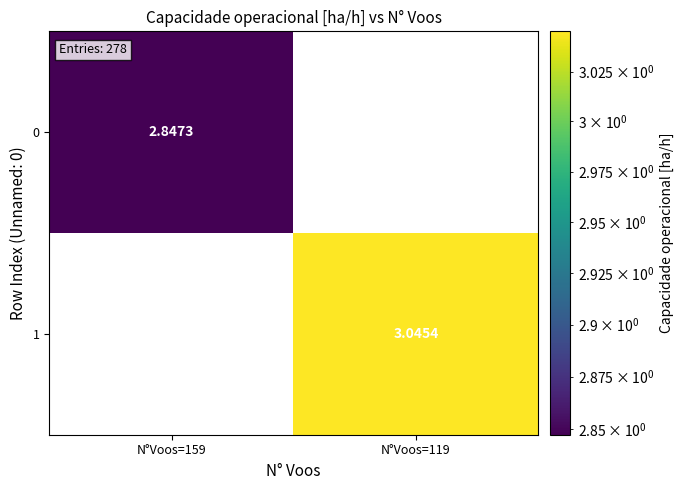

Is the value of 0 at N°Voos=159 greater than the value of 1 at N°Voos=119?

No